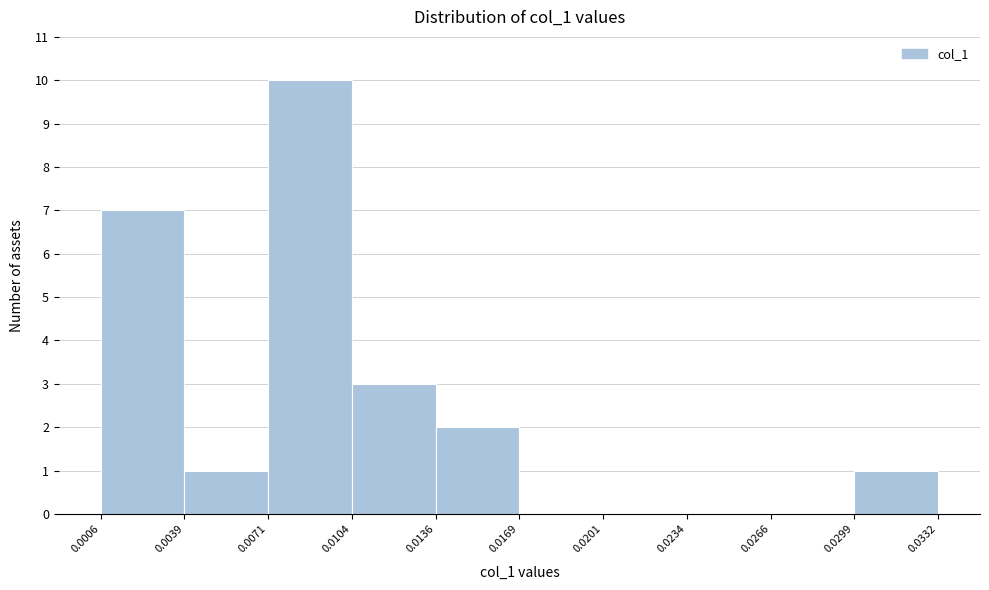

How tall is the bar that spans 0.0136 to 0.0169 on the x-axis? The values are not printed on the chart, so give them approximately, as read against the axis.

2